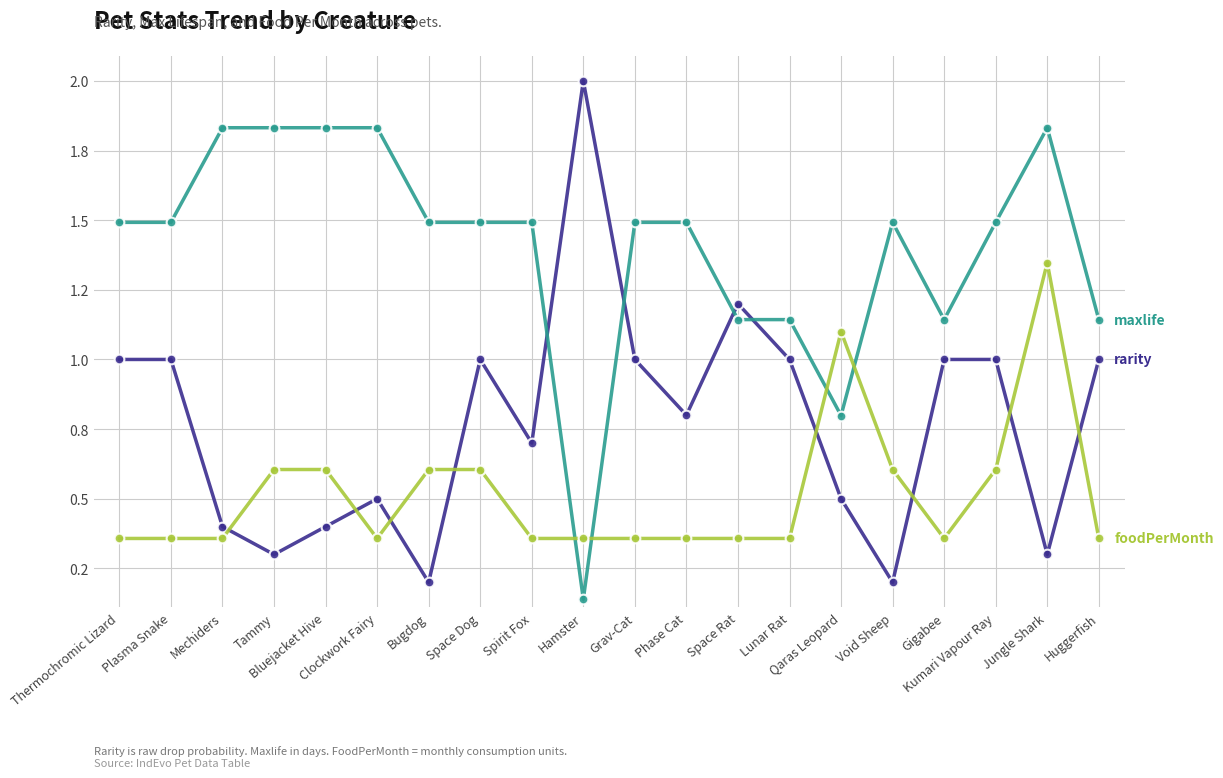

Rank the series at Bluejacket Hive from lowest to highest value.

rarity, foodPerMonth, maxlife